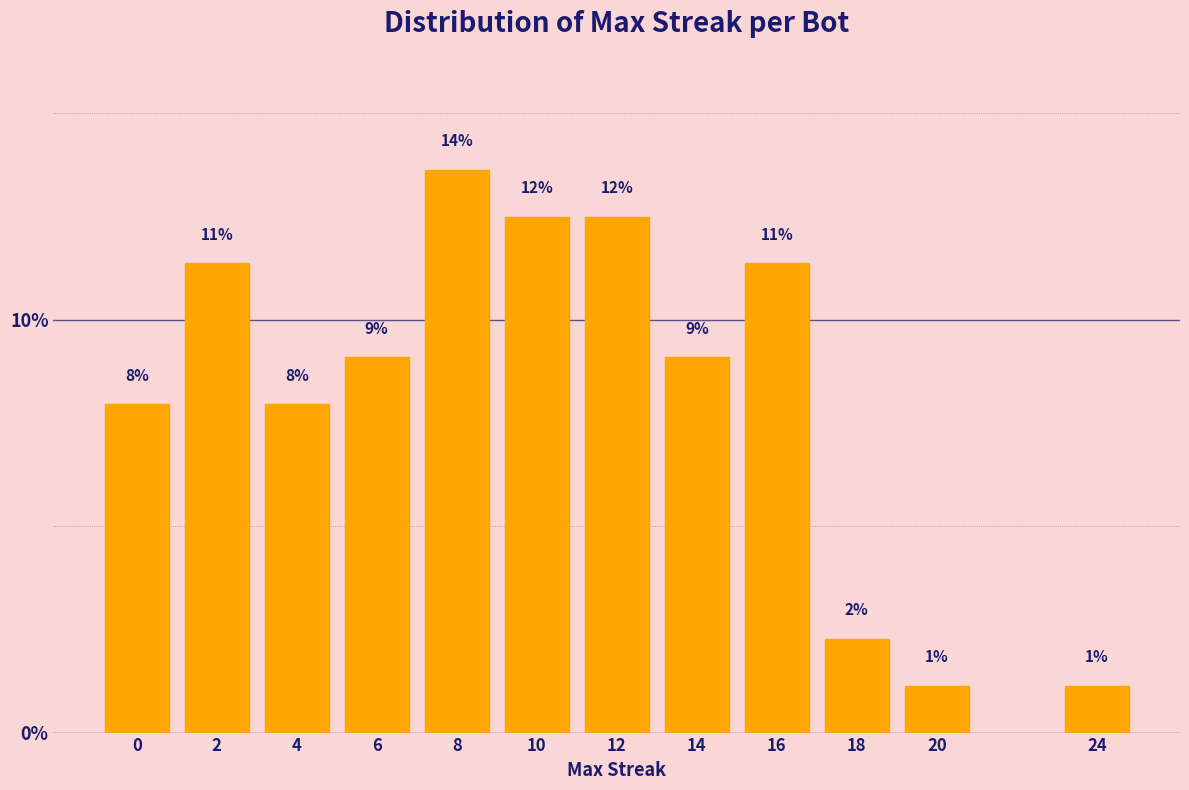

How many bars are there in total?

12